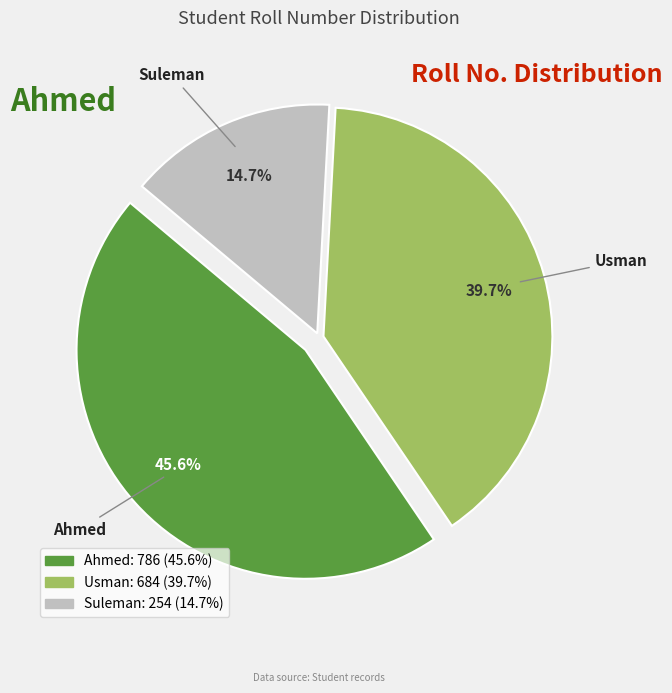

Is there a majority slice in this chart?

No